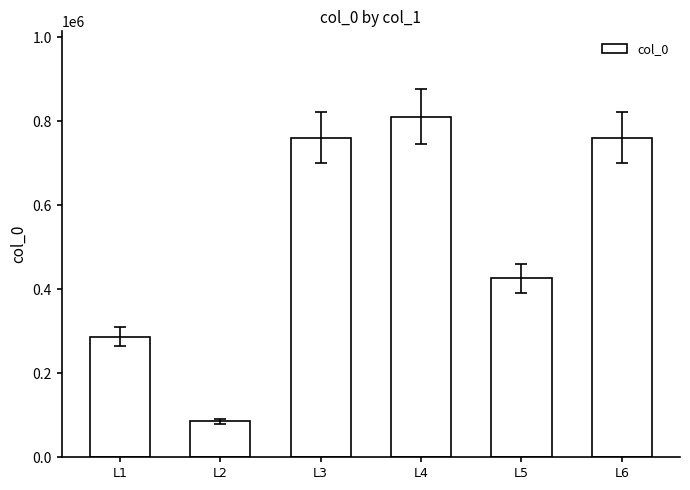

What is the maximum value shown in the chart?

811256